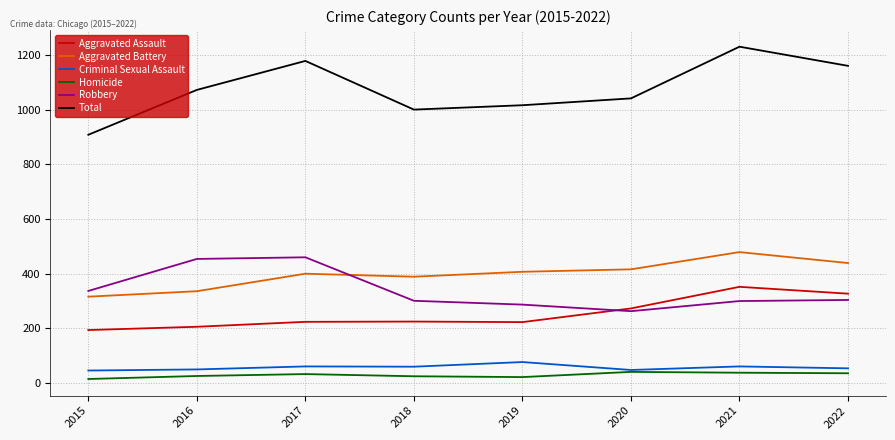

Which series has the widest spread of values?

Total